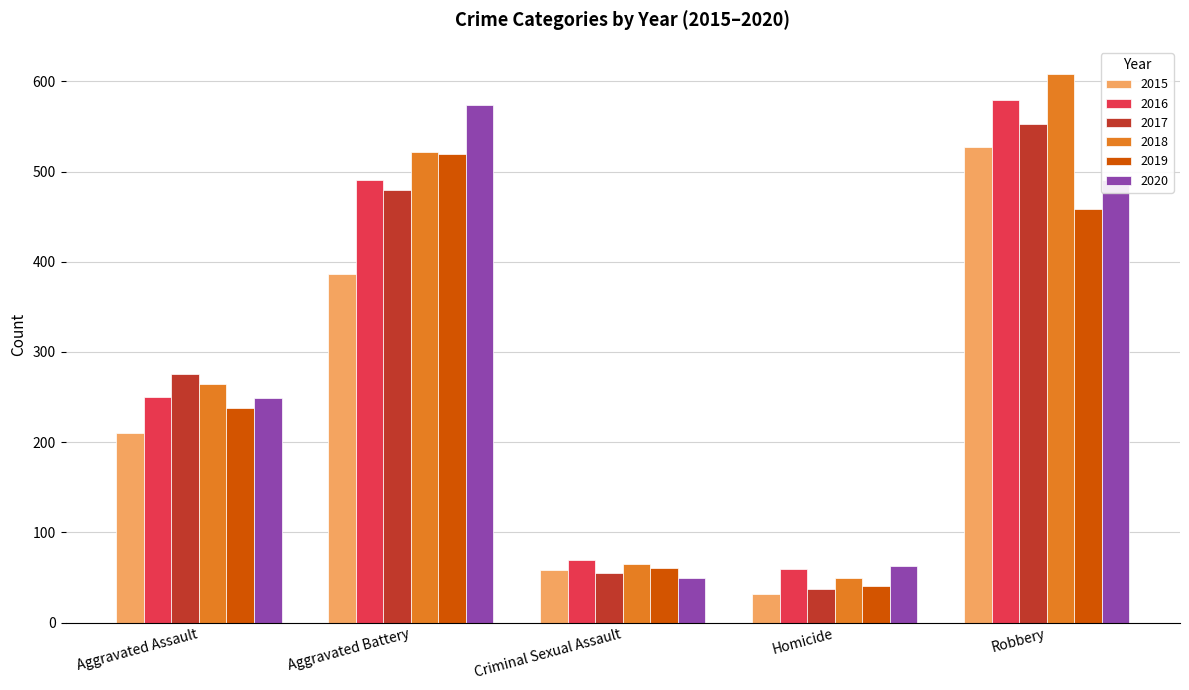

Count the number of categories in the chart.

5